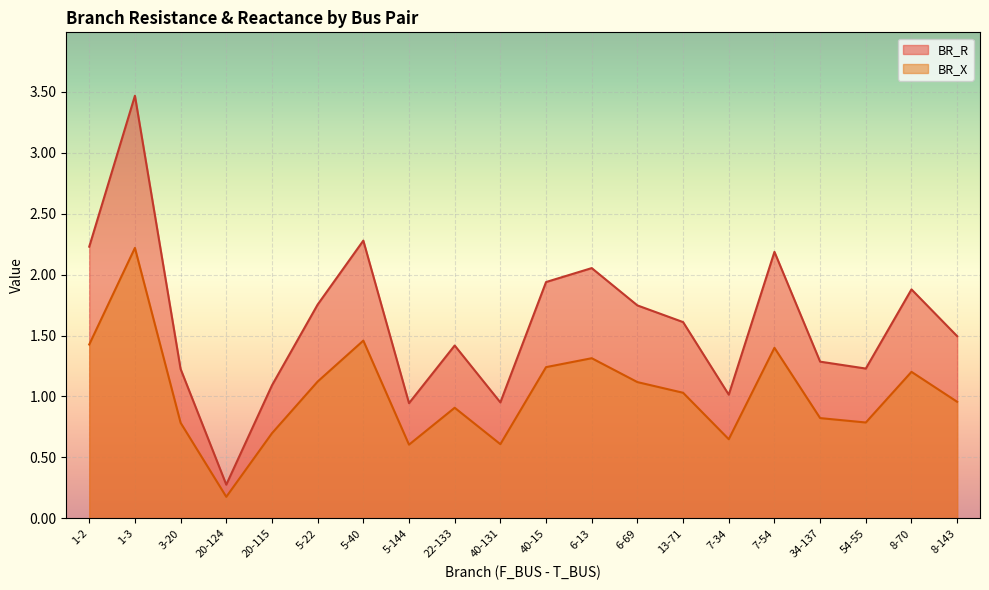

Rank the series by their maximum value, from lowest to highest.

BR_X, BR_R